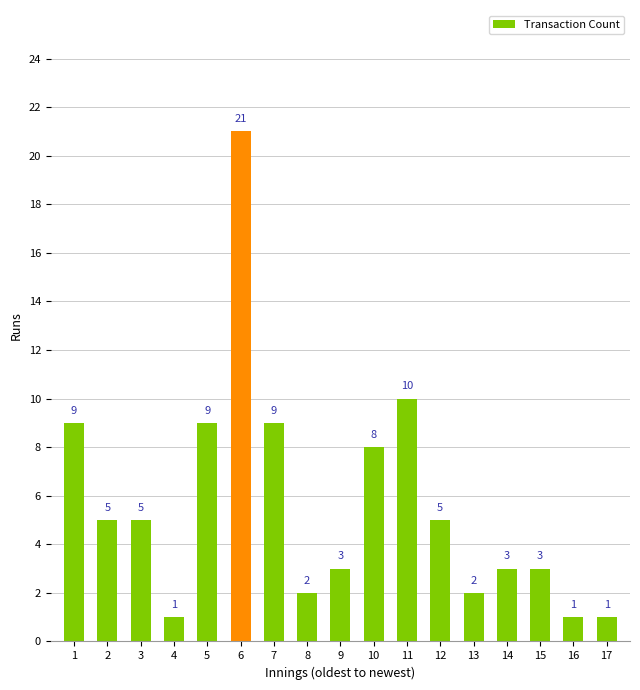

What is the difference between the second highest and second lowest values?

9